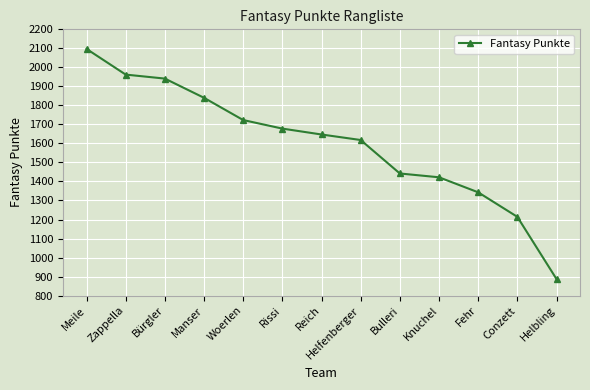

What is the difference between the values at Bulleri and Fehr?

99